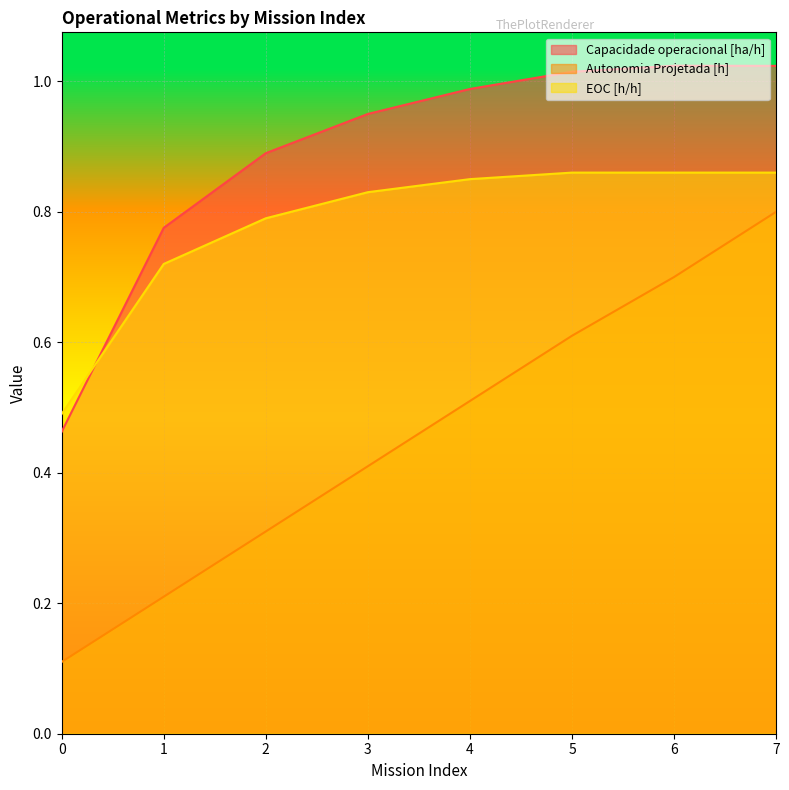

Rank the series at 6 from highest to lowest value.

Capacidade operacional [ha/h], EOC [h/h], Autonomia Projetada [h]